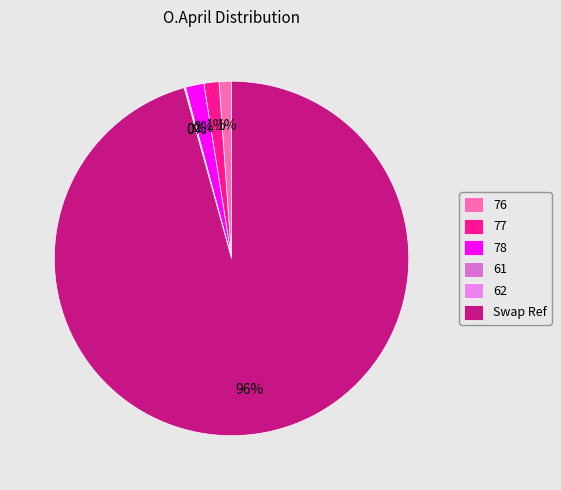

To the nearest percent, what is the combined percentage of Swap Ref and 76?

97%